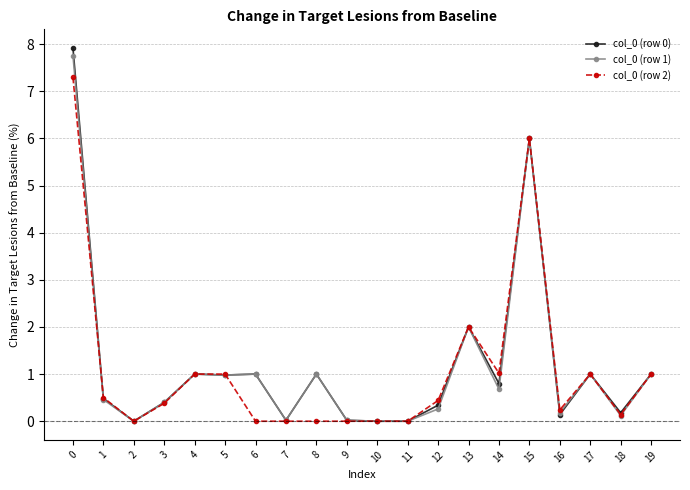

Count the number of categories in the chart.

20